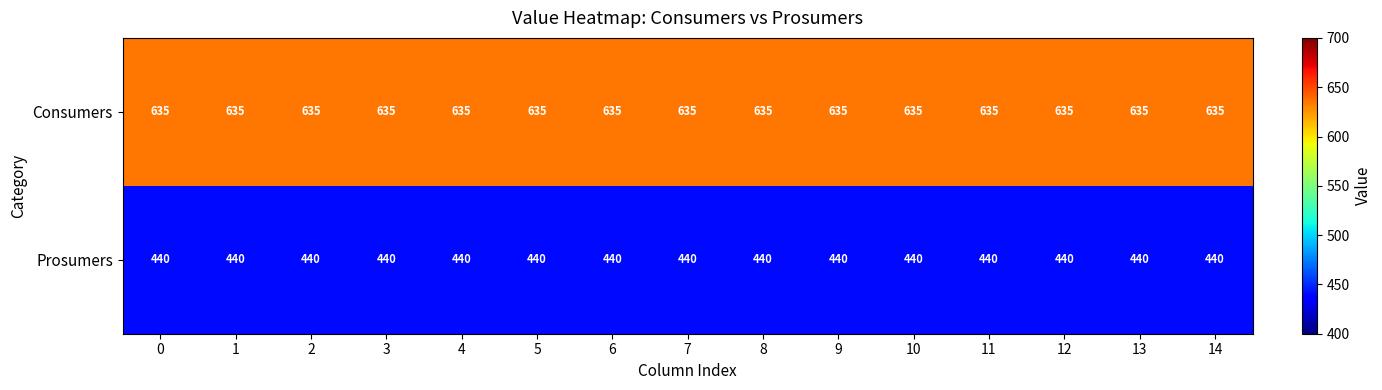

List the series in order of their peak value, highest first.

Consumers, Prosumers